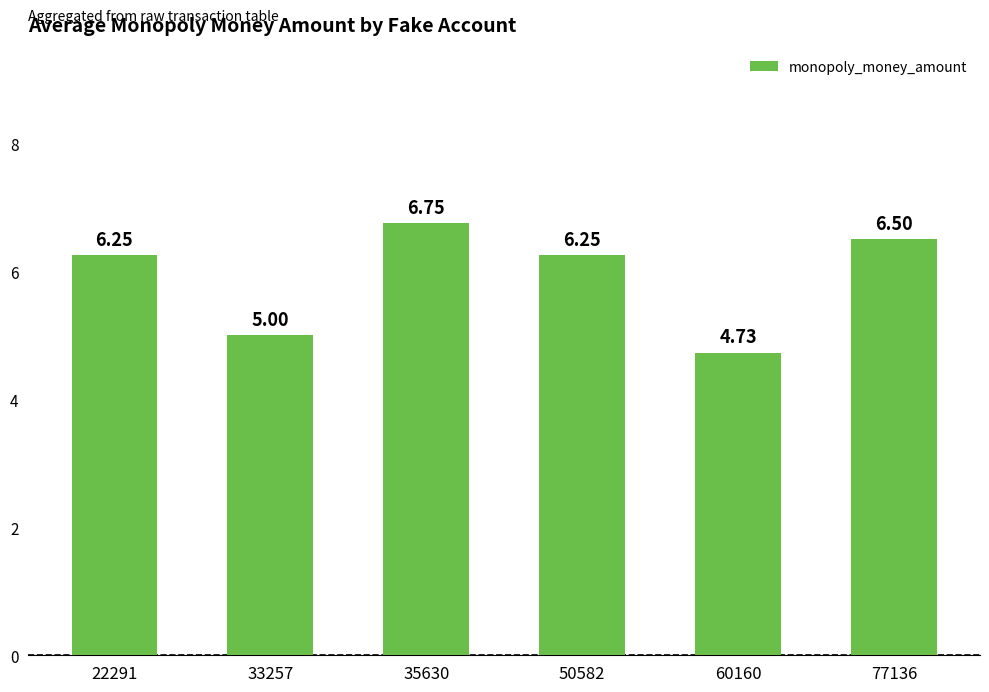

What is the change in value from 33257 to 60160?

-0.3